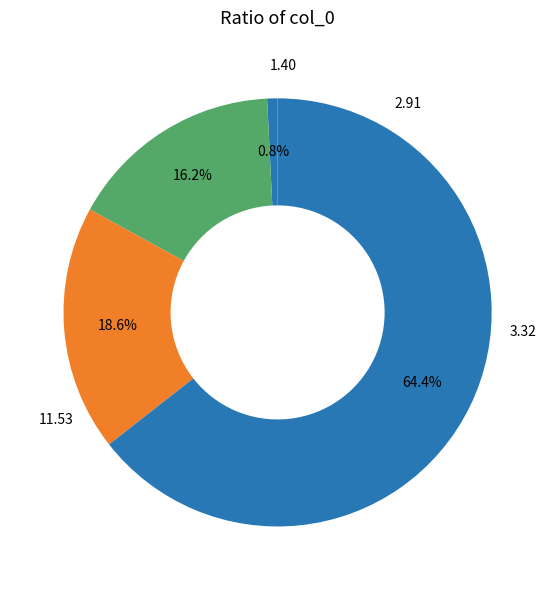

How many slices are in this pie chart?

4